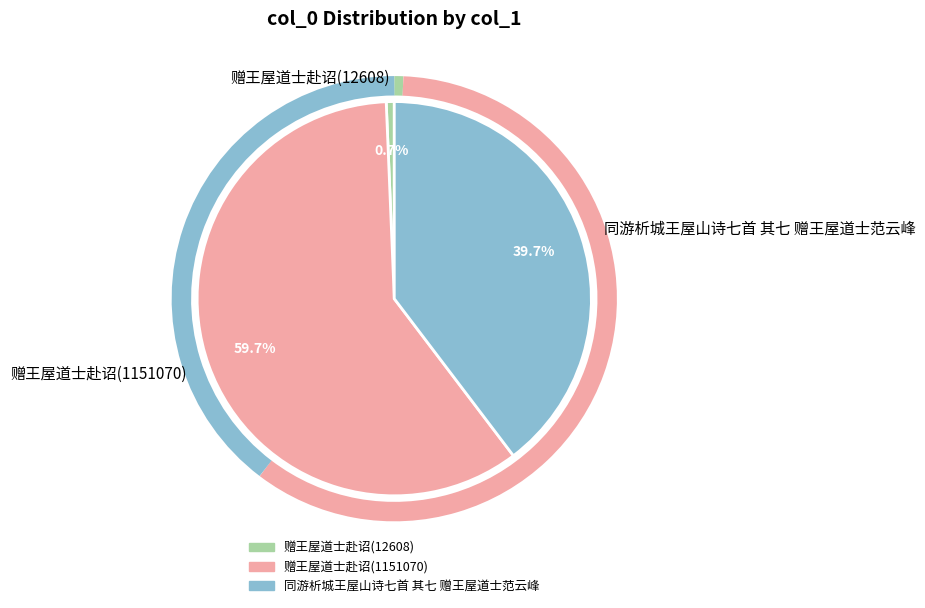

How many slices are in this pie chart?

3